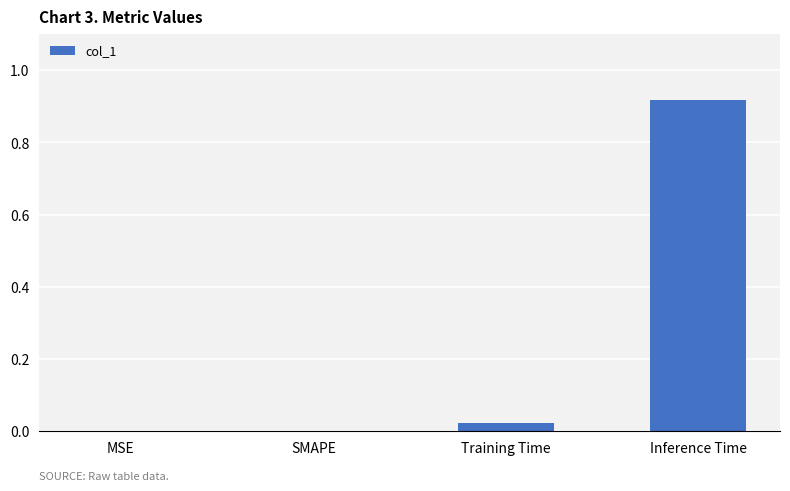

Is it true that the value at SMAPE is 0.0?

True